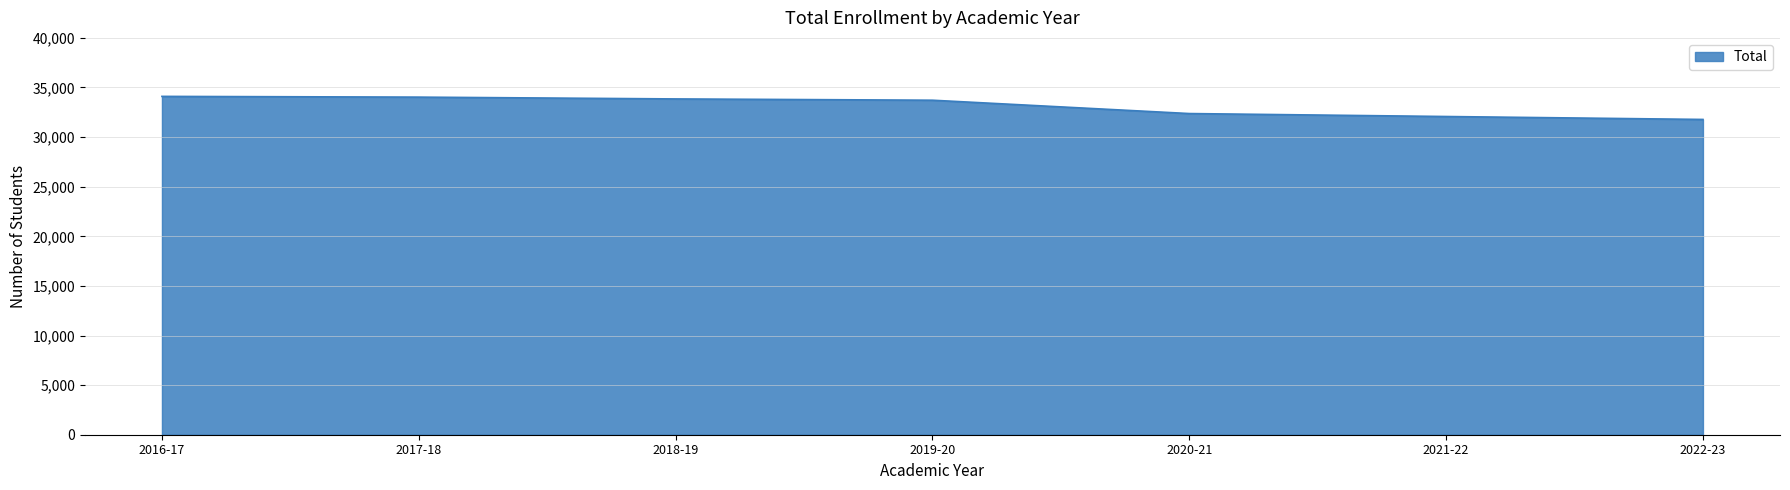

What is the minimum value shown in the chart?

31779